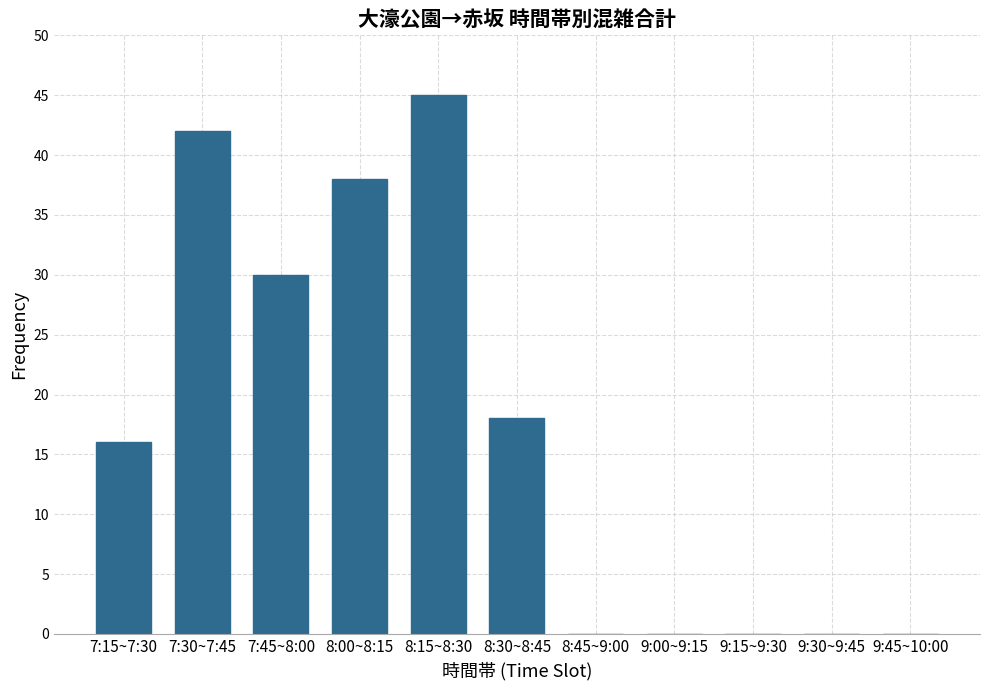

The chart shows a value of 30 at 9:00~9:15. True or false?

False